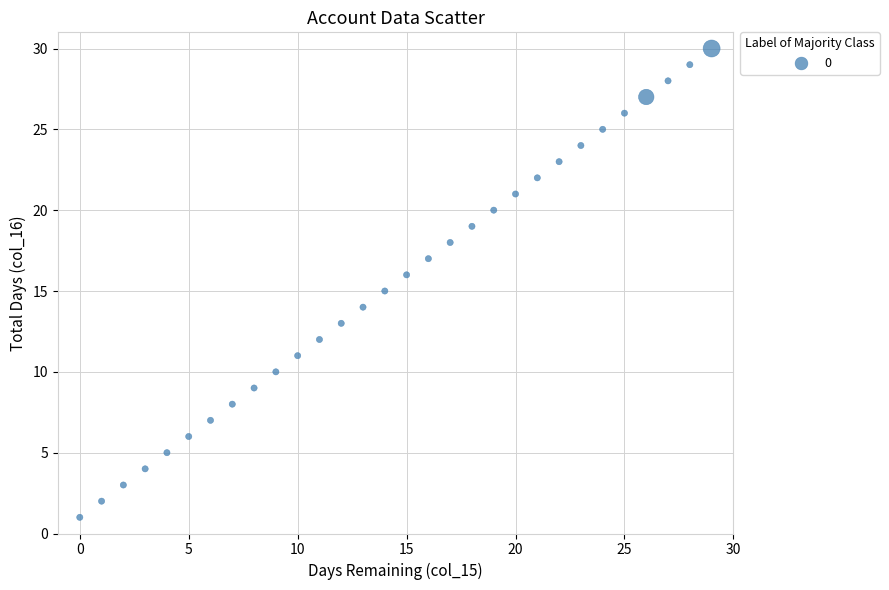

What is the range of Y values (max minus min)?

29